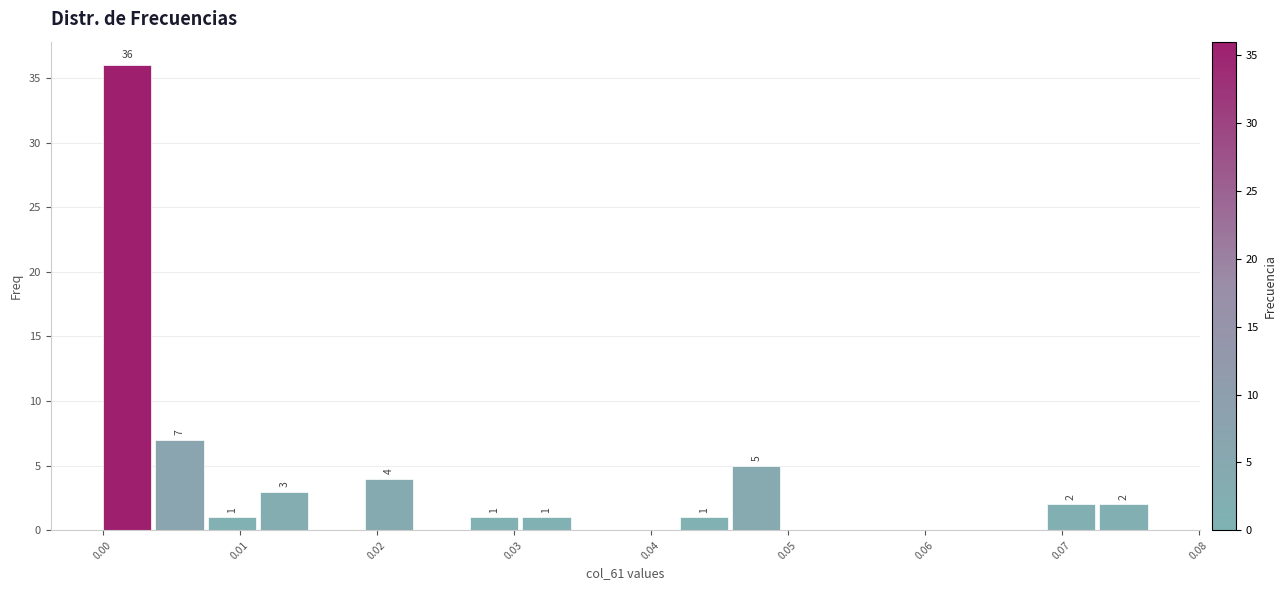

Read against the x-axis, roughly where is the centre of the tallest bar?

0.002